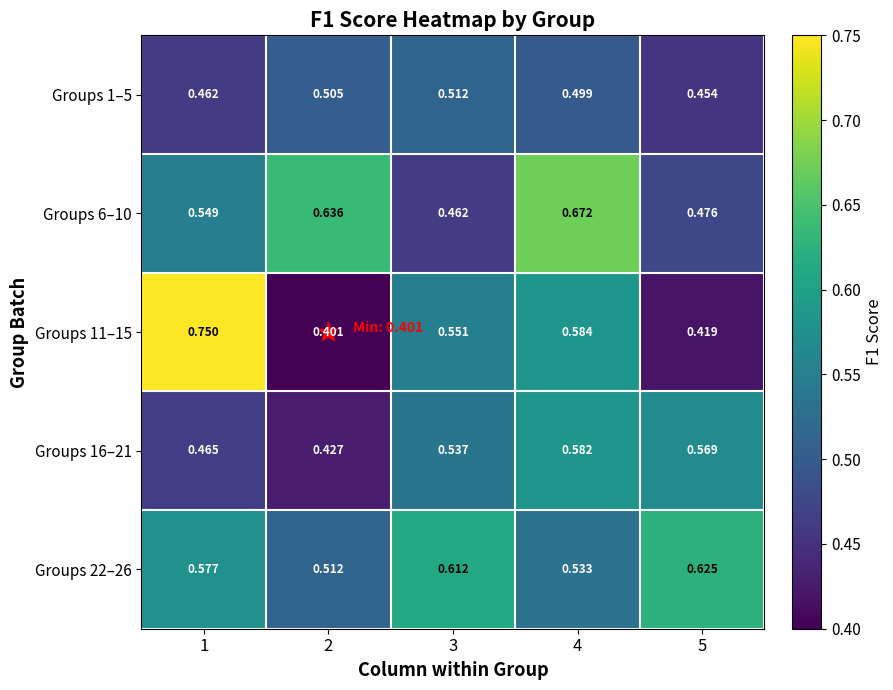

Which series has the largest total across all categories?

Groups 22–26